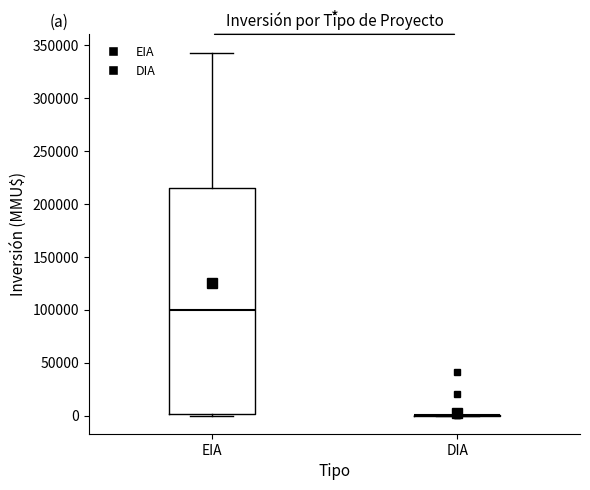

Reading left to right, read every box against the y-axis: the position of its median line, the range the box covers, and the ends of its whiskers. The values are not printed on the chart, so give them approximately, as read against the axis.

EIA: median 100000, box 0 to 215000, whiskers 0 to 345000
DIA: box collapsed to a line at 0, whiskers 0 to 0